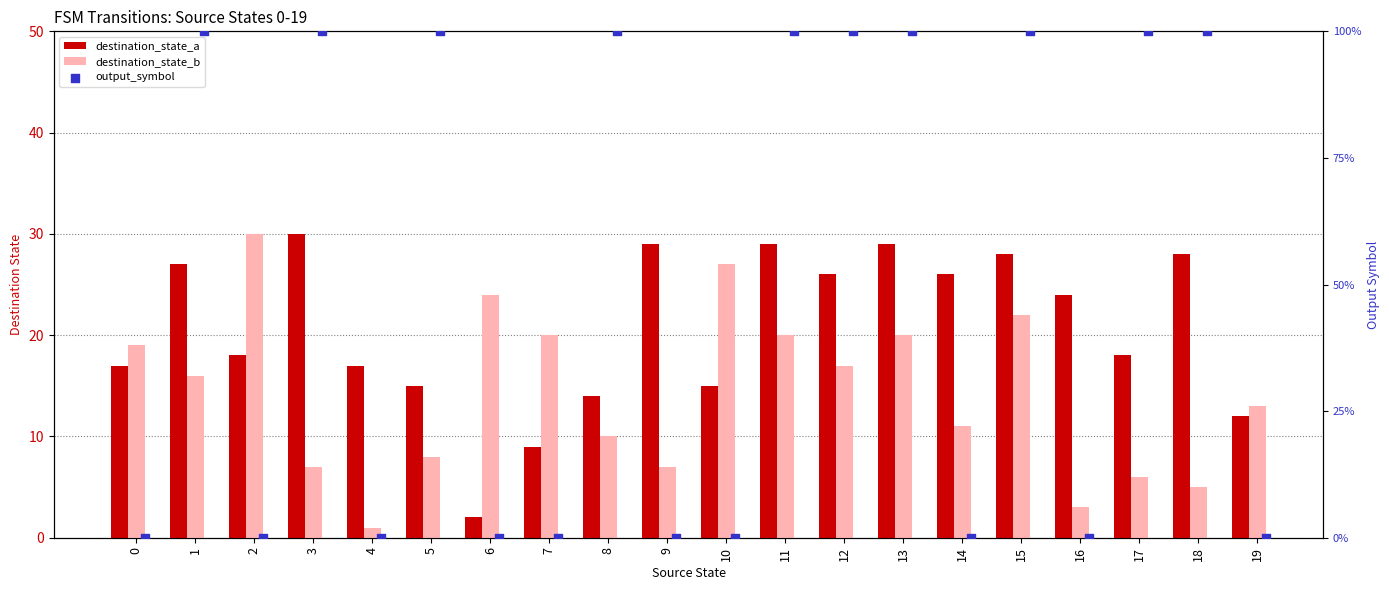

What are all the series names shown in the legend?

destination_state_a, destination_state_b, output_symbol